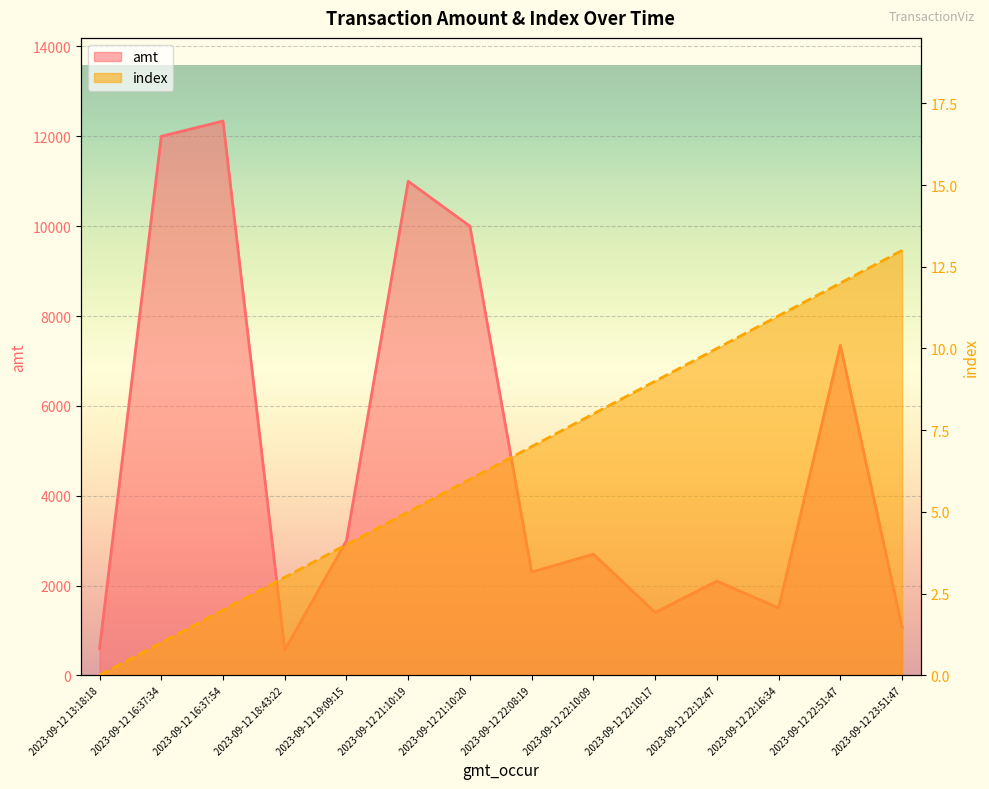

True or false: index has more than 2 interior local peaks.

False